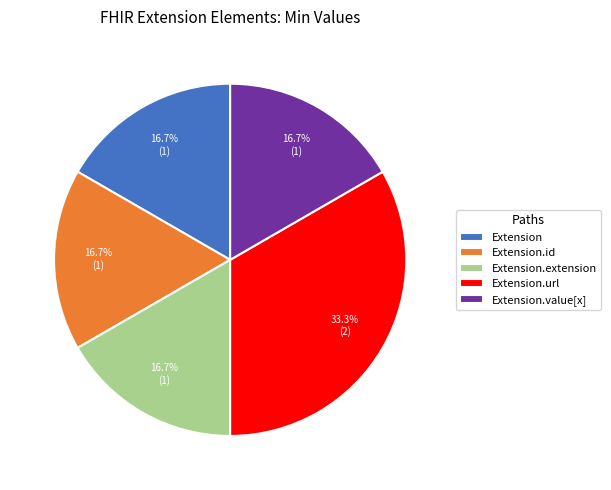

Which category has the biggest portion of the pie?

Extension.url